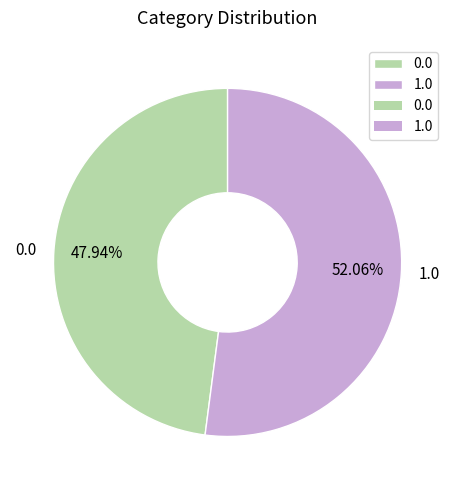

Between 1.0 and 0.0, which is larger?

1.0